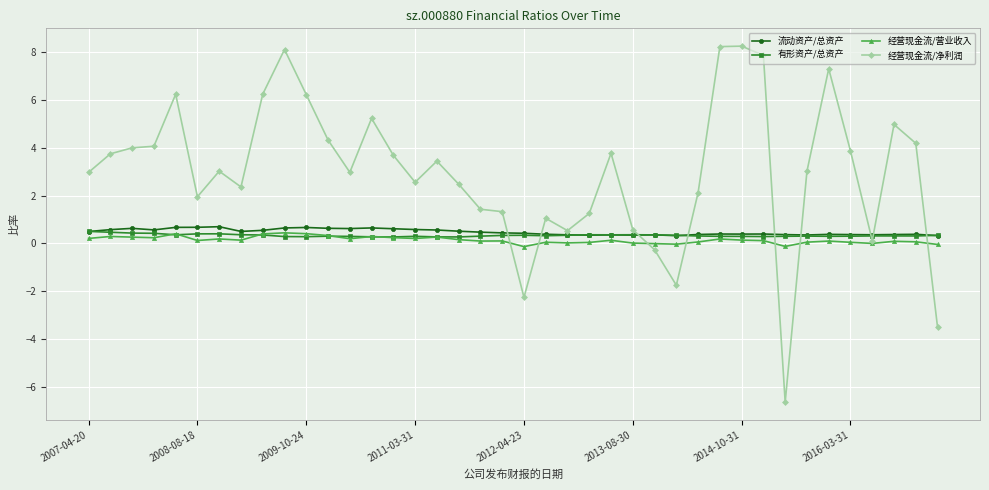

Which series has the widest spread of values?

经营现金流/净利润